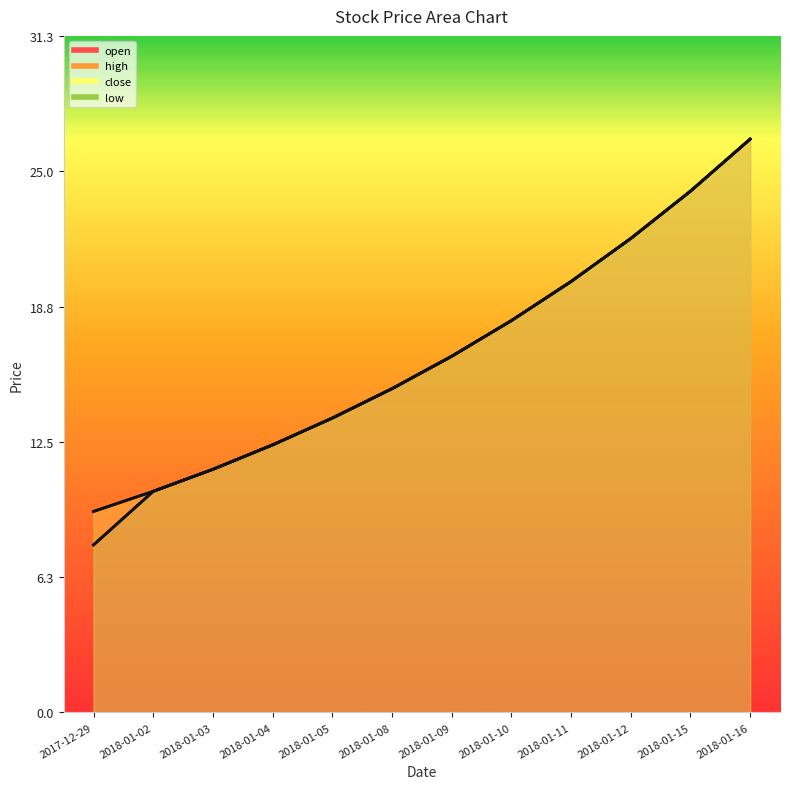

Is it true that low equals 26.5 at 2018-01-16?

True